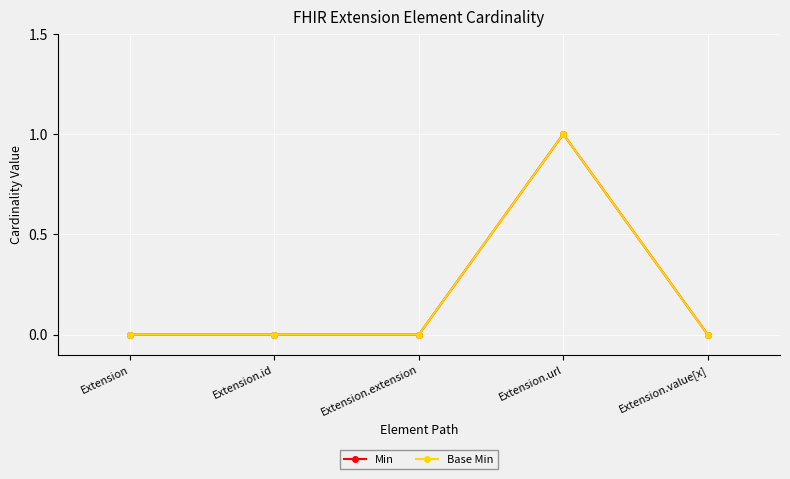

What is the difference between the Min values at Extension.url and Extension?

1